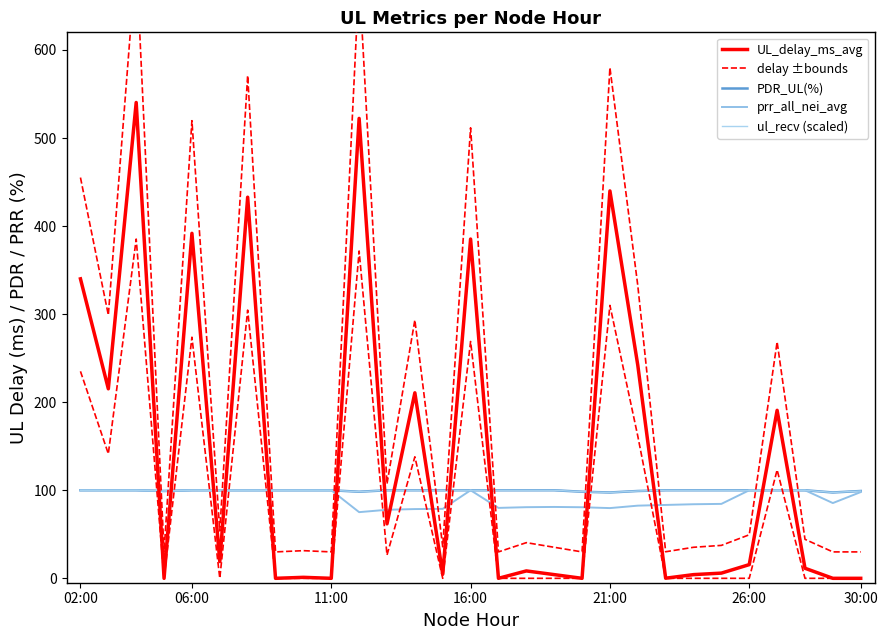

Which series has the widest spread of values?

UL_delay_ms_avg